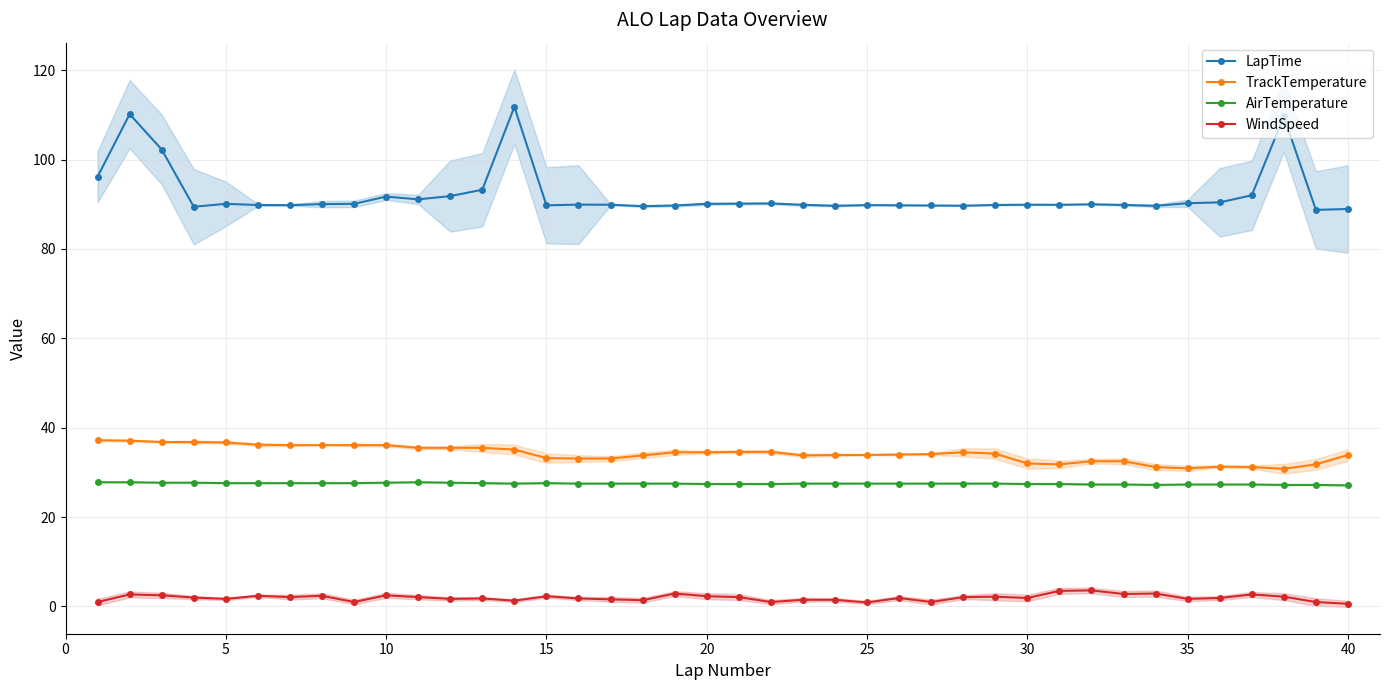

True or false: LapTime and AirTemperature cross at least once.

False